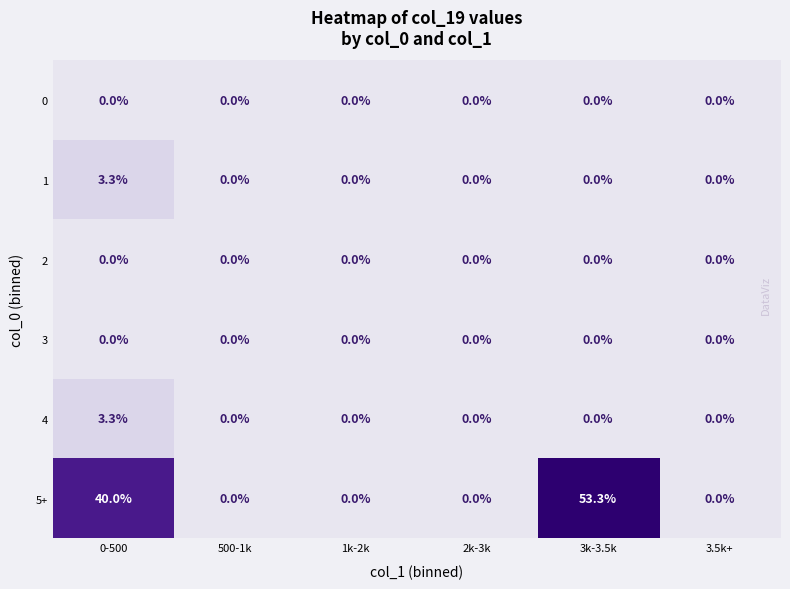

What is the difference between the maximum and minimum values in the 4 series?

3.3